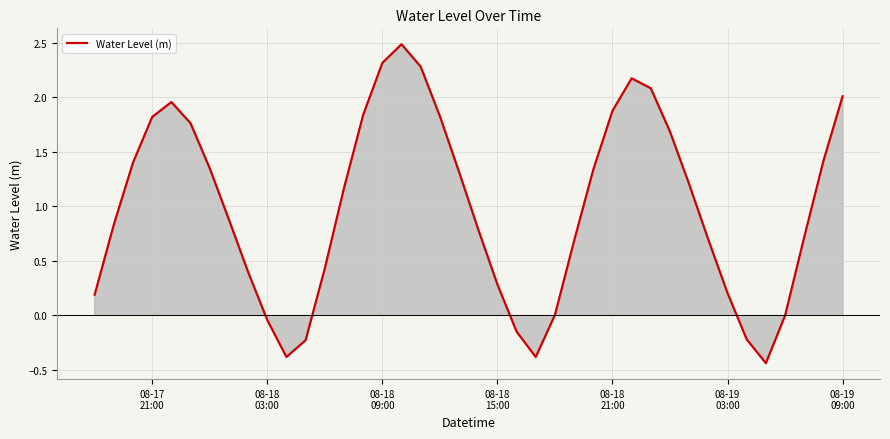

What is the maximum value shown in the chart?

2.5